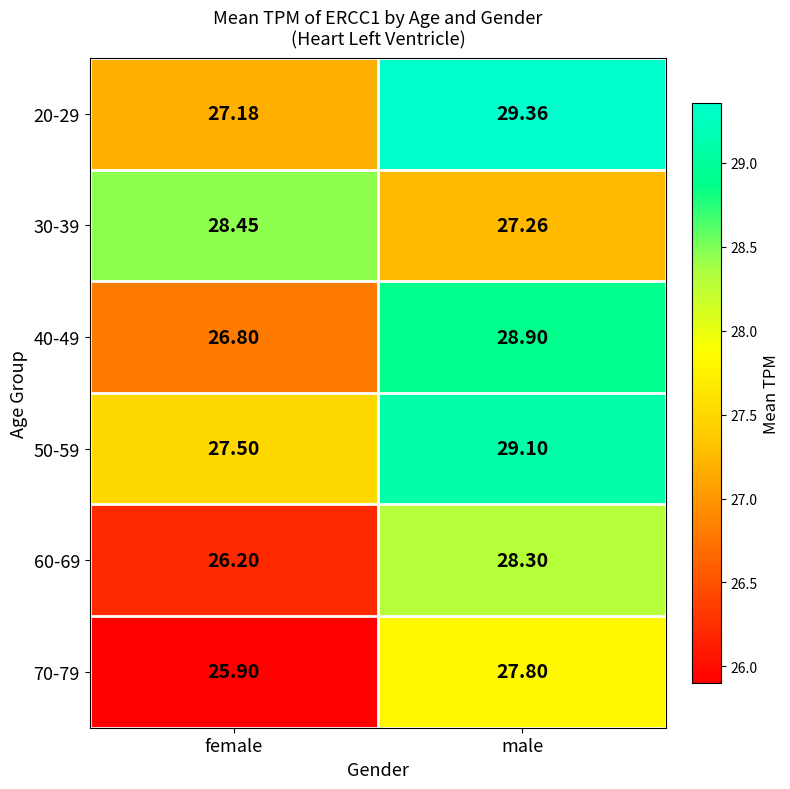

At male, list the series in order from smallest to largest.

30-39, 70-79, 60-69, 40-49, 50-59, 20-29